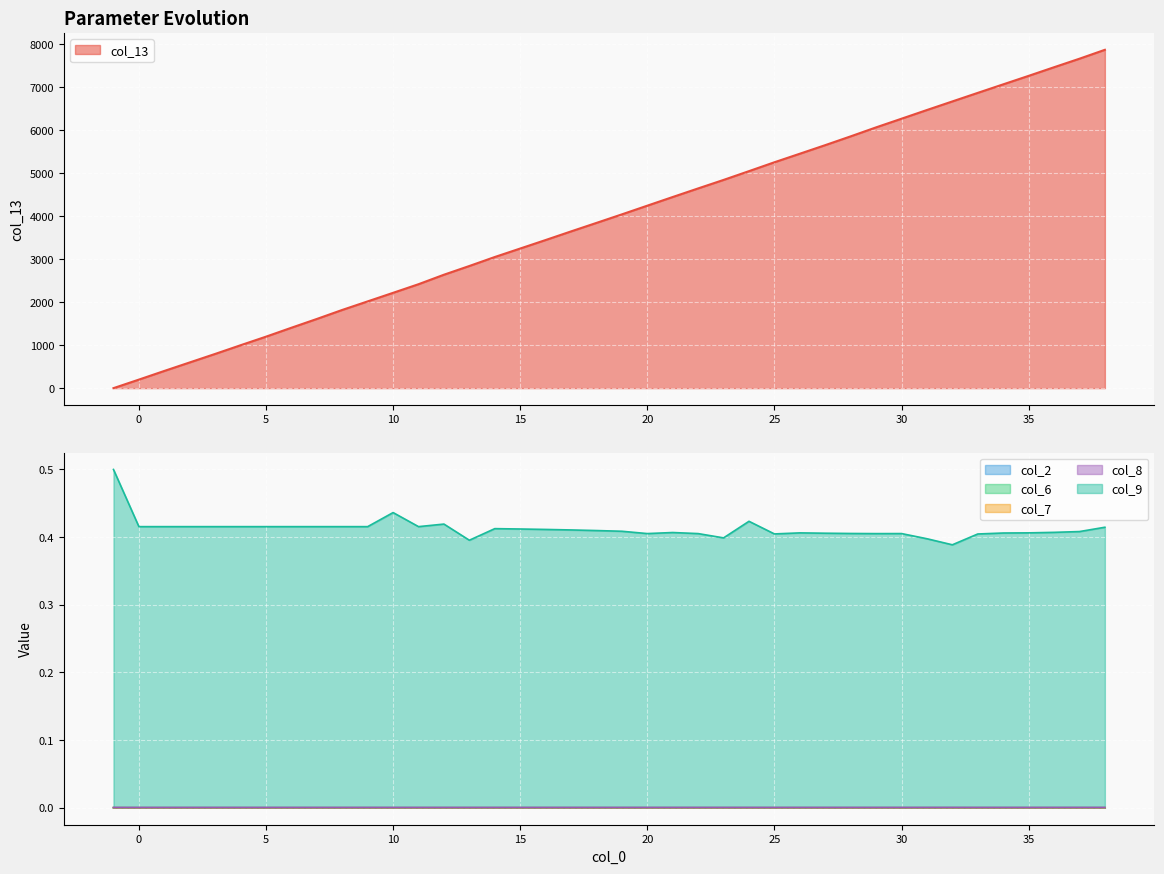

True or false: col_9 and col_7 intersect in this chart.

False